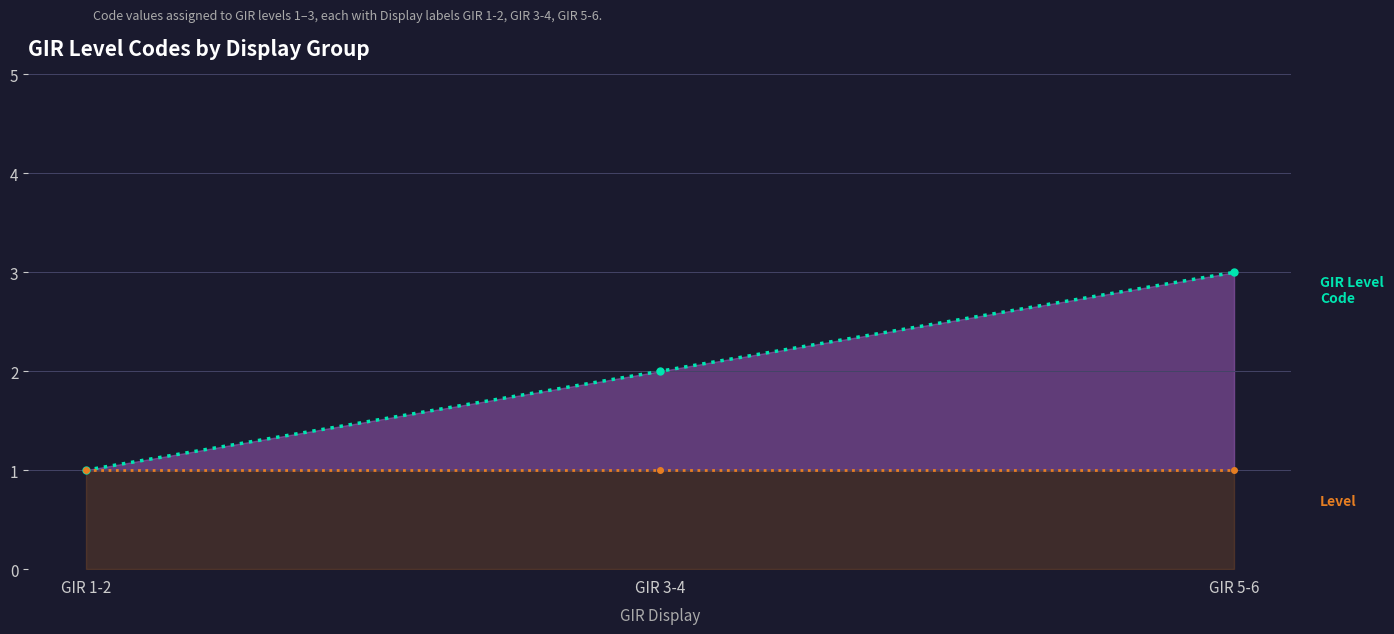

How many data points does each series have?

3